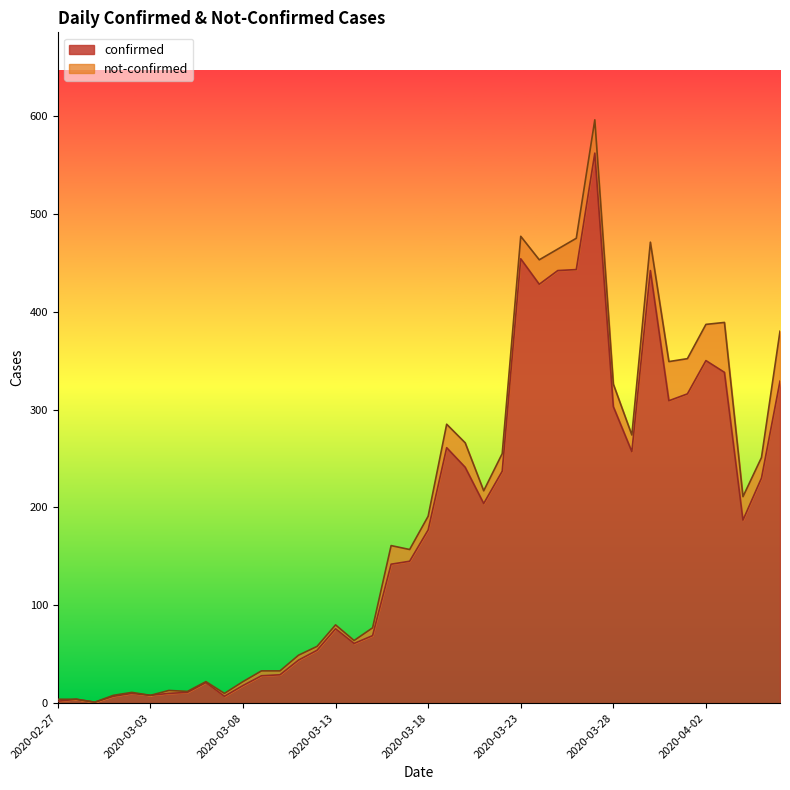

How many data points are less than 177?

20